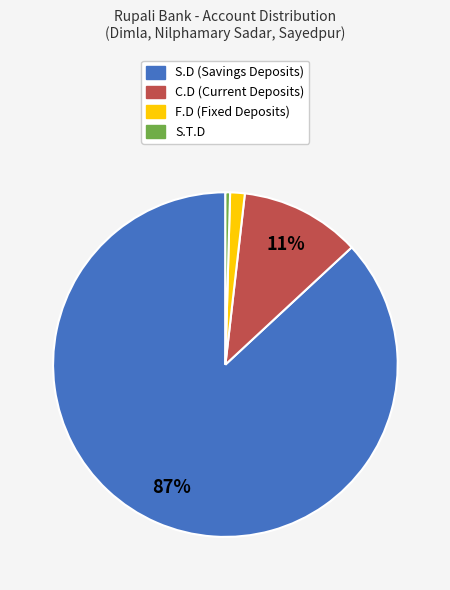

Does any single category account for the majority?

Yes